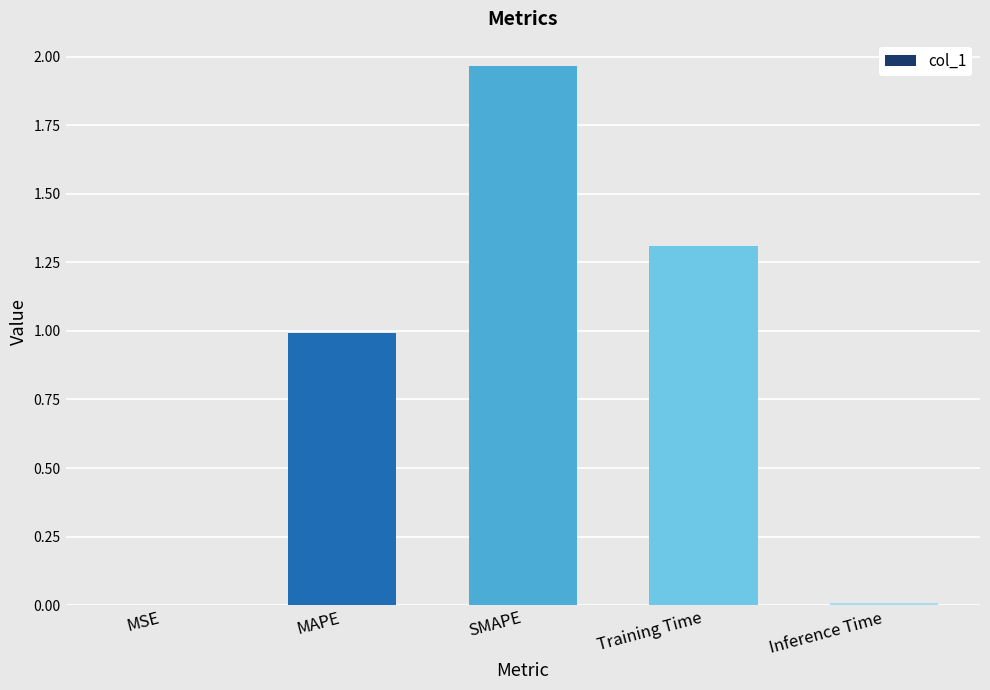

What is the sum of all values?

4.3